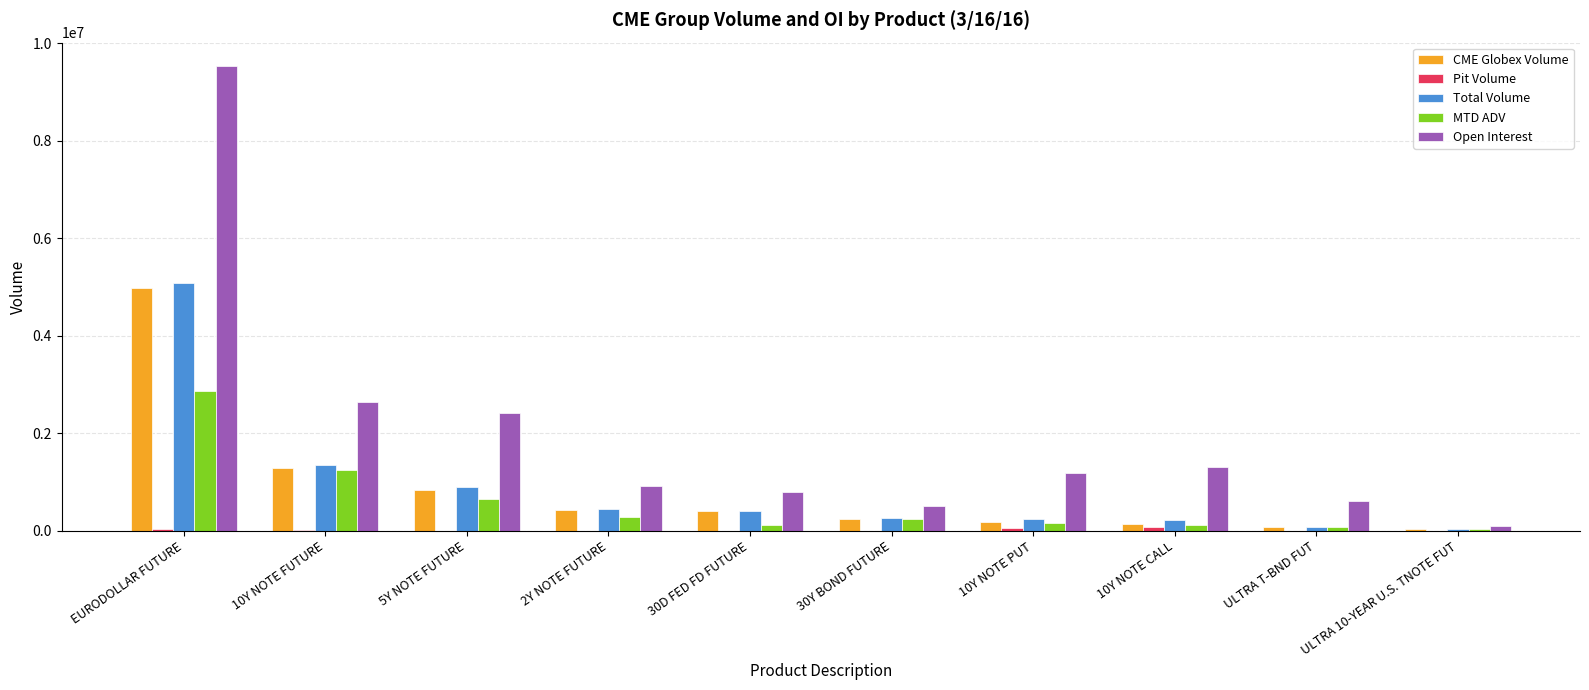

Between EURODOLLAR FUTURE and 10Y NOTE PUT, which series saw the biggest shift?

Open Interest